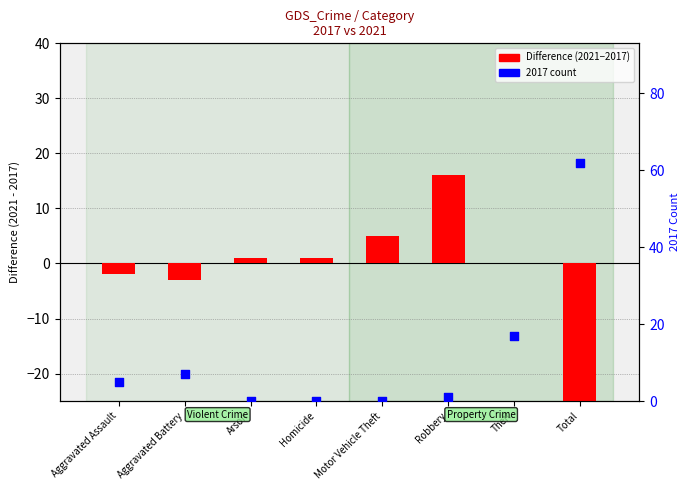

Which series reaches the minimum Y coordinate?

2021 minus 2017